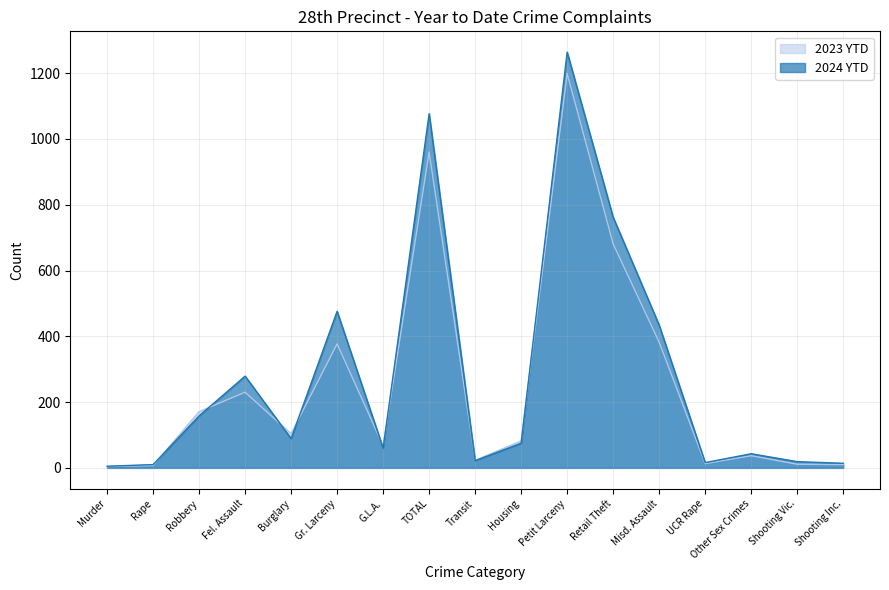

The value of 2024 YTD at Retail Theft is 762. True or false?

True